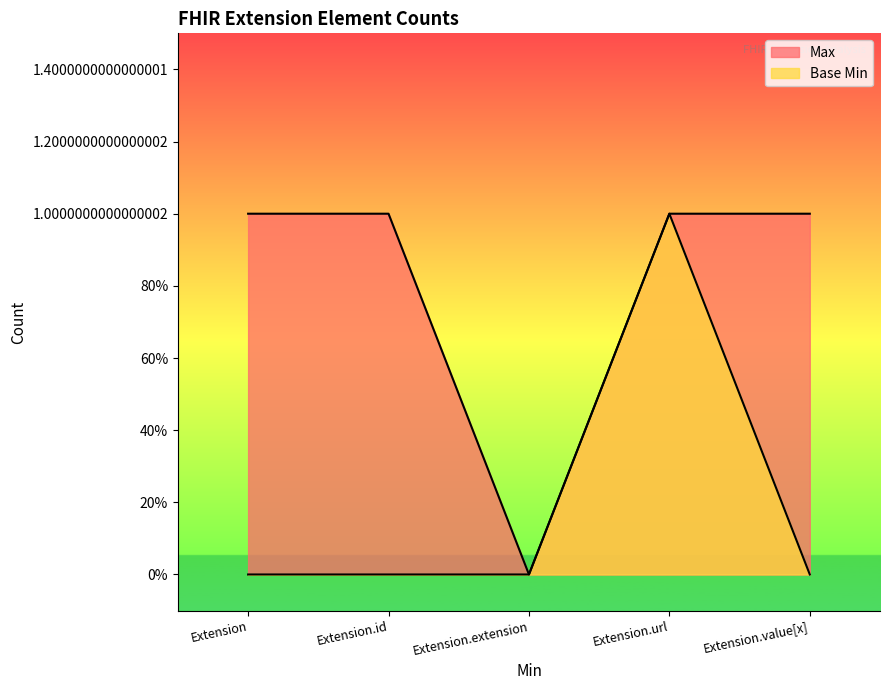

True or false: Base Min has more than 1 interior local peaks.

False